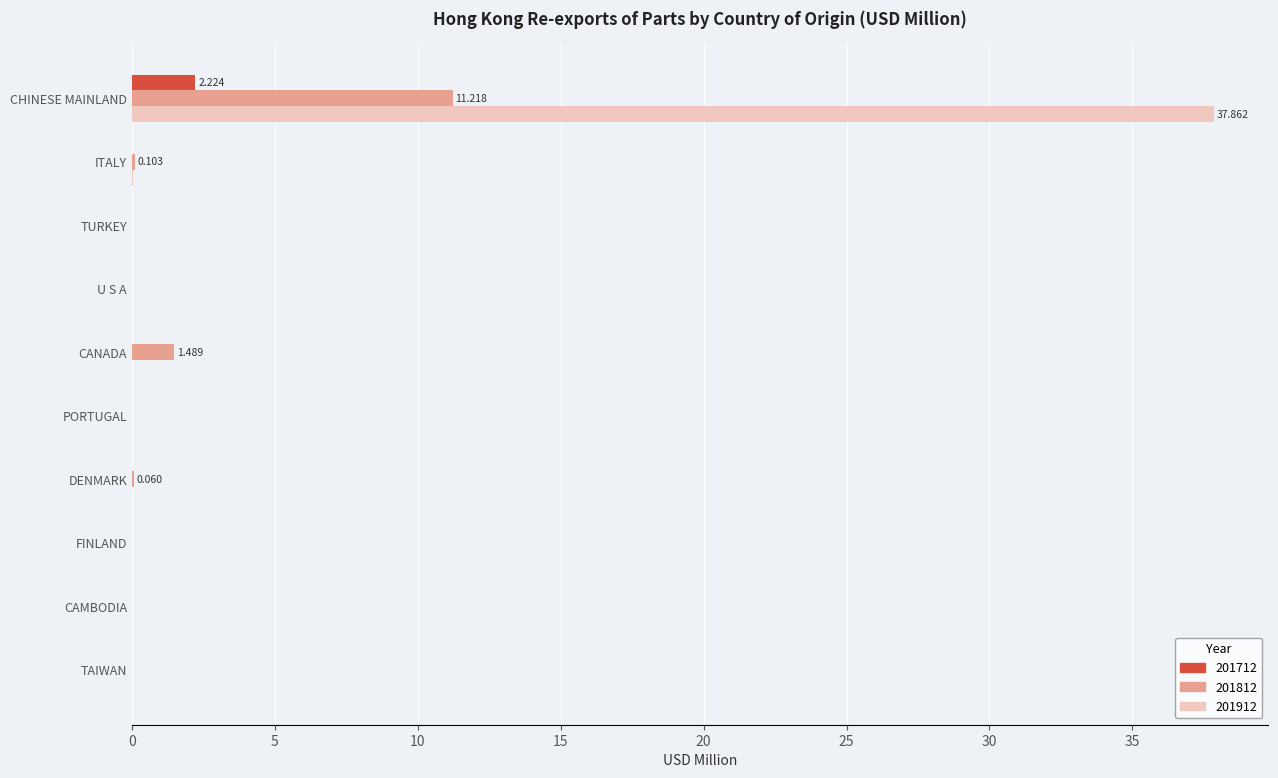

At which category is the sum across all series the highest?

CHINESE MAINLAND